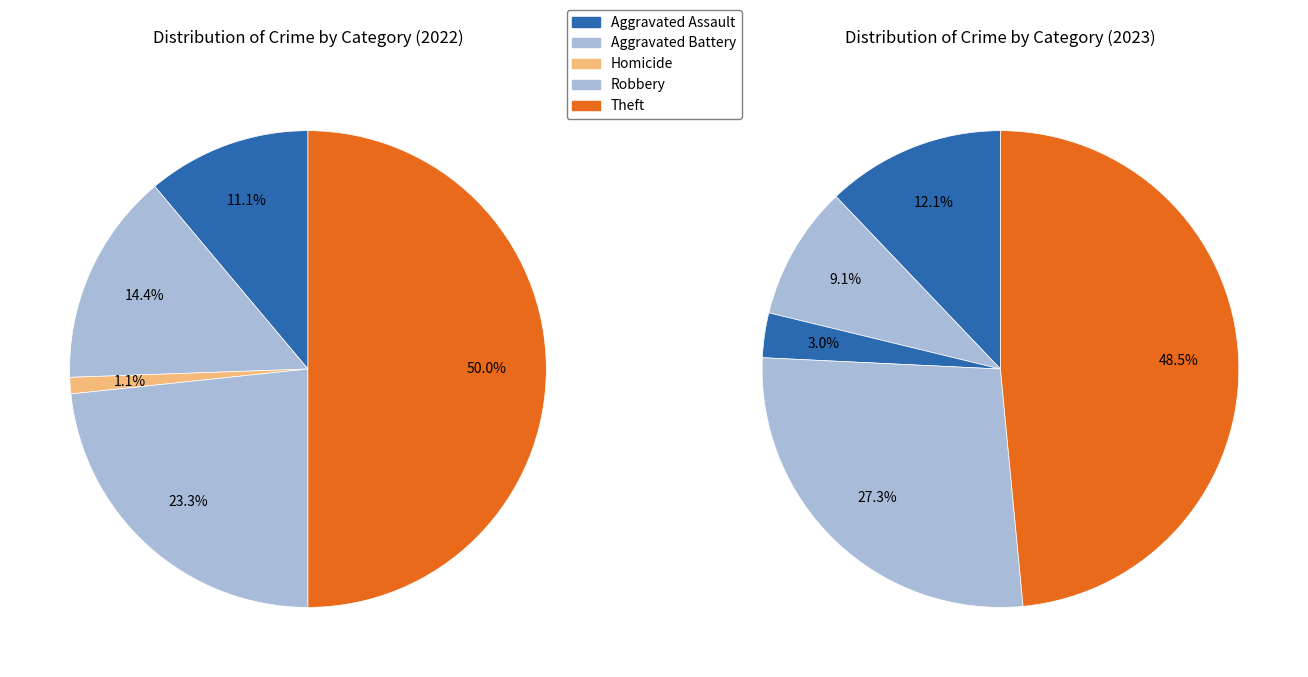

True or false: 4 accounts for 0% of the total.

True